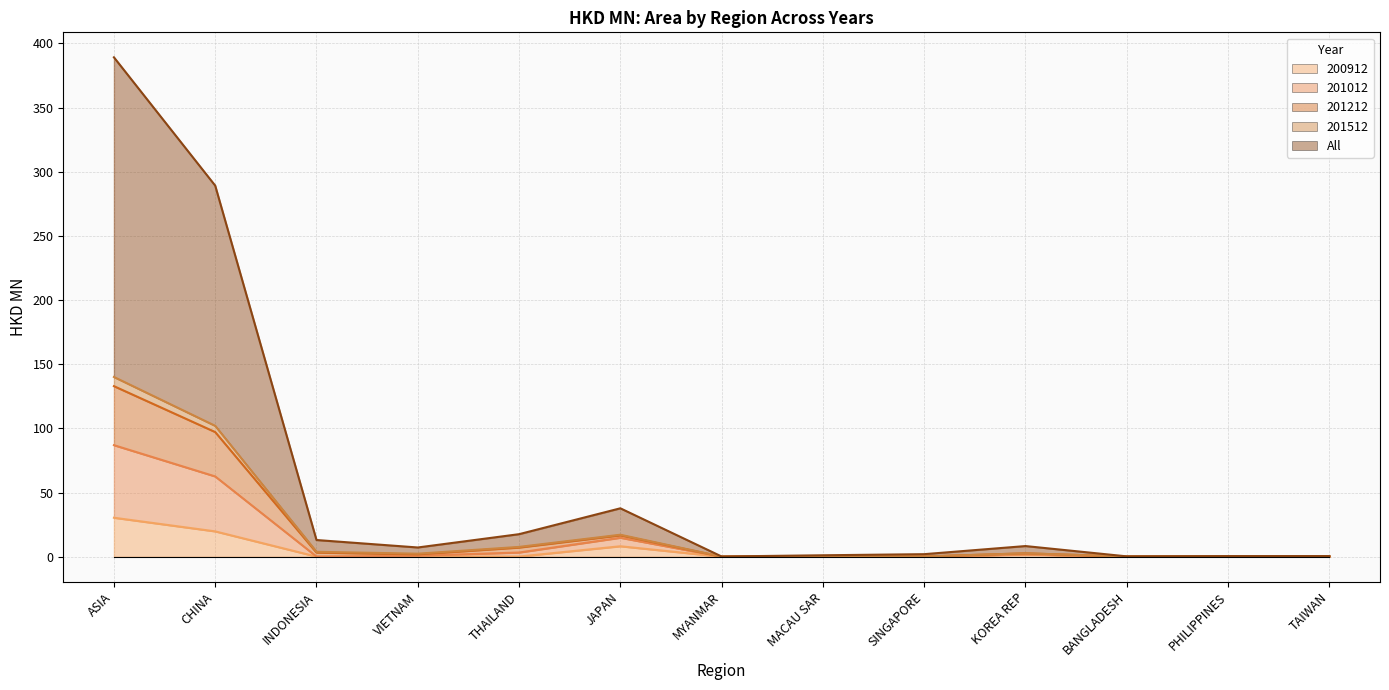

What is the value of the 201212 point at the 9th from the left?

2.0